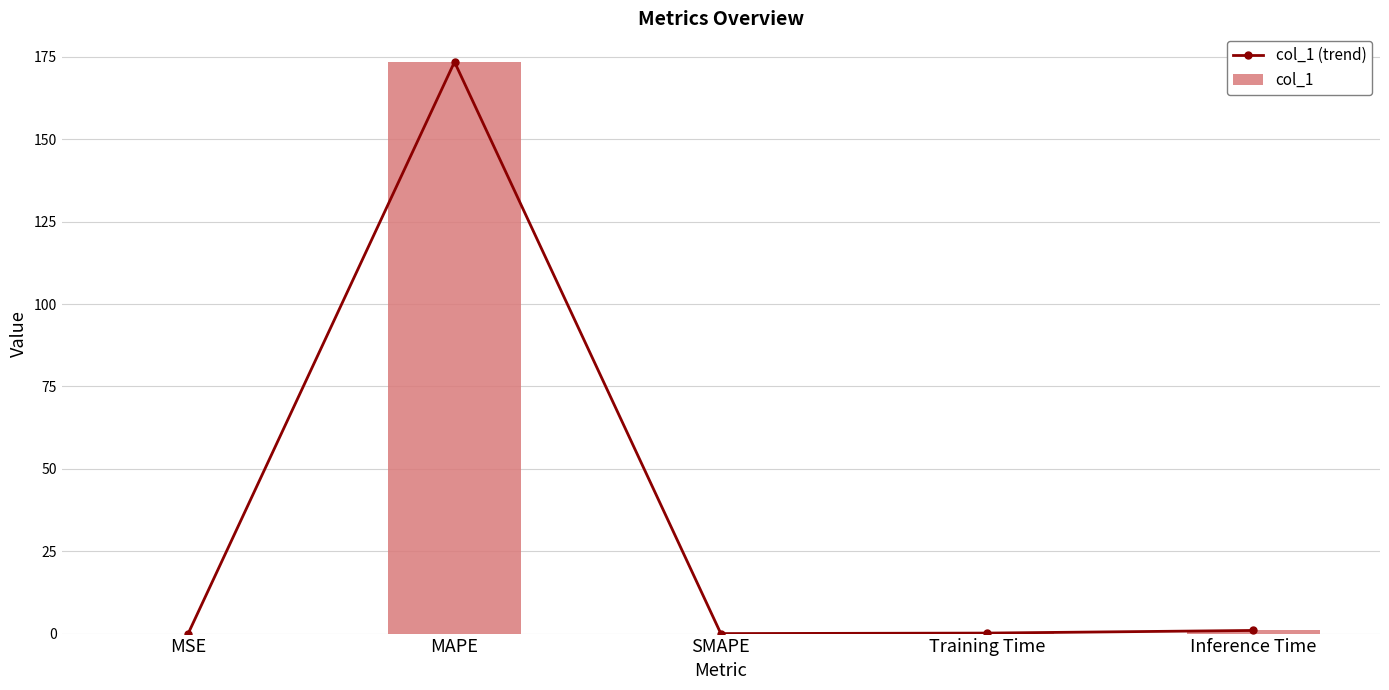

Between MSE and Training Time, which series saw the biggest shift?

col_1 (trend)